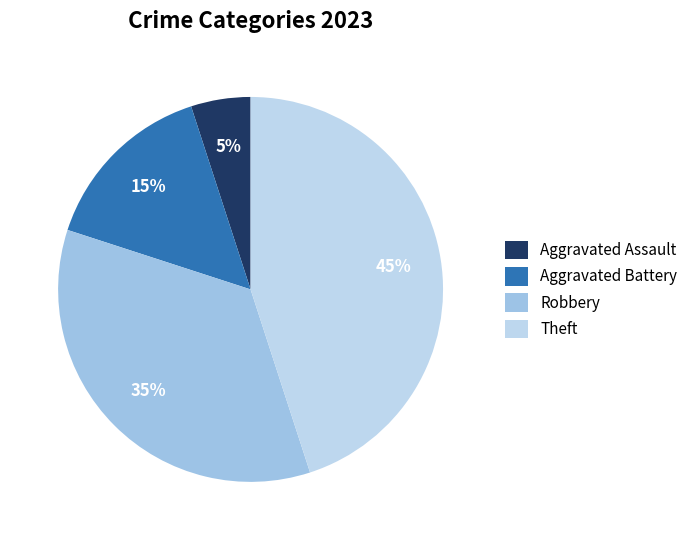

True or false: Theft accounts for 52% of the total.

False